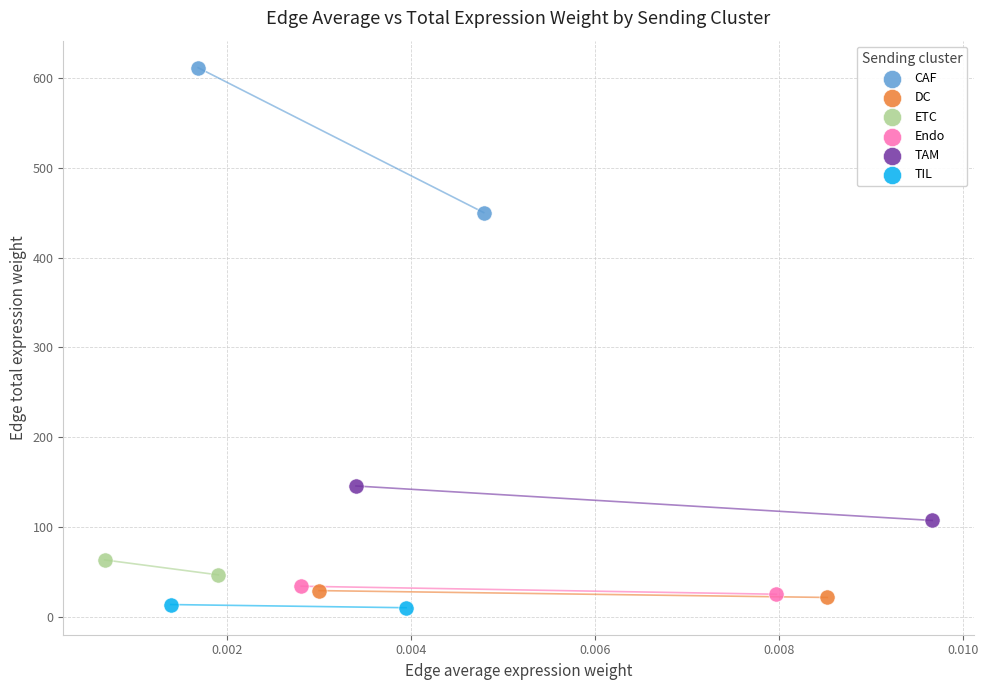

What are all the series names shown in the legend?

CAF, DC, ETC, Endo, TAM, TIL